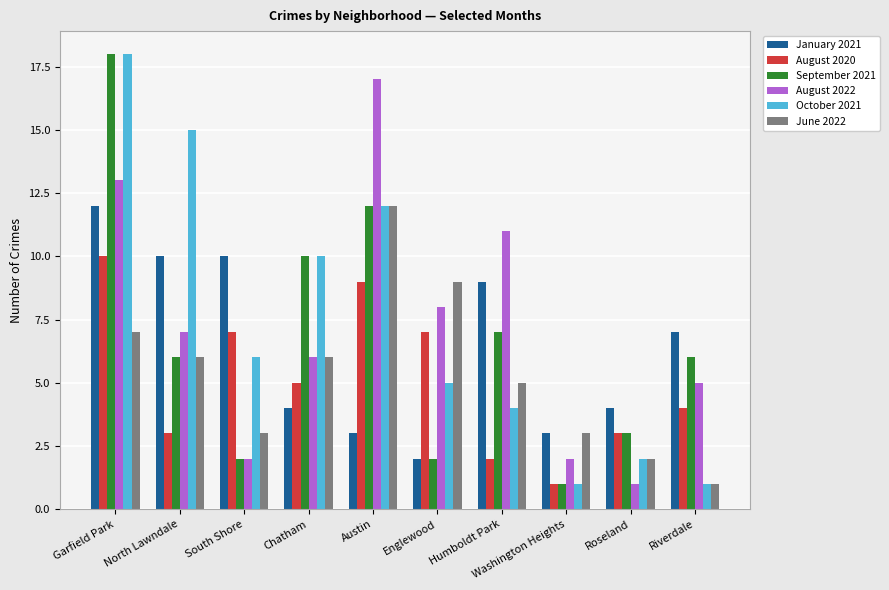

What is the smallest value displayed?

1